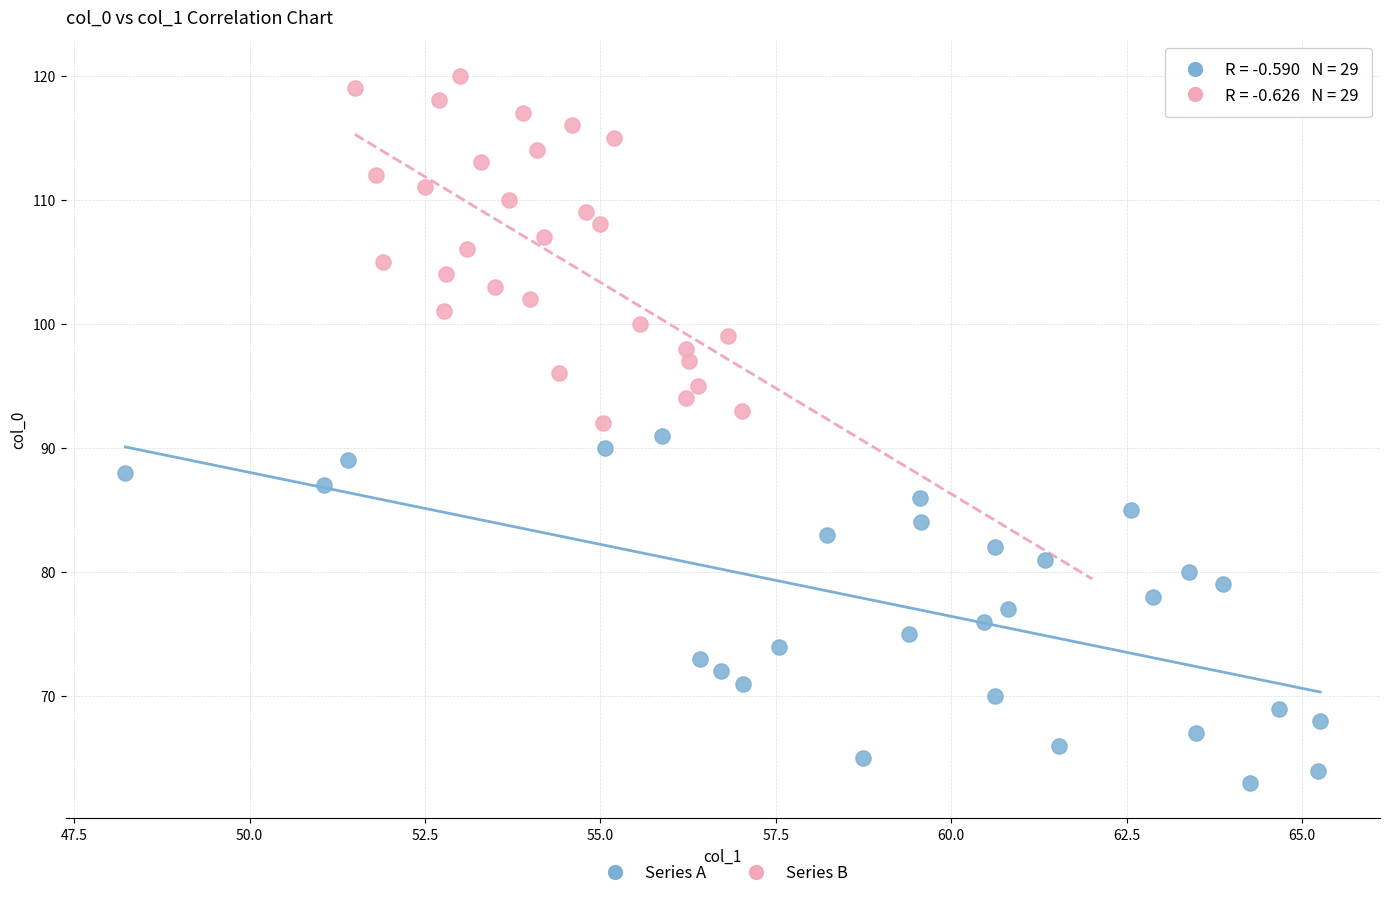

Which series contains the lowest Y value?

Series A